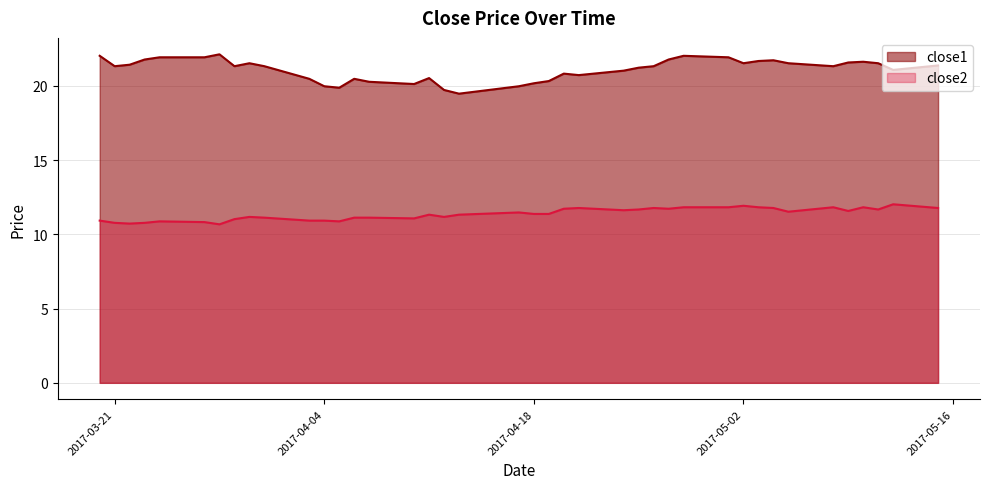

Reading left to right, transcribe all the data shown in this chart.

close1: 22.0	21.3	21.4	21.8	21.9	21.9	22.1	21.3	21.5	21.3	20.5	20.0	19.9	20.5	20.3	20.1	20.5	19.7	19.5	20.0	20.2	20.3	20.8	20.7	21.0	21.2	21.3	21.8	22.0	21.9	21.5	21.7	21.7	21.5	21.3	21.6	21.6	21.5	21.1	21.4
close2: 10.9	10.8	10.7	10.8	10.9	10.8	10.7	11.0	11.2	11.1	10.9	10.9	10.9	11.1	11.1	11.1	11.3	11.2	11.3	11.5	11.4	11.4	11.7	11.8	11.6	11.7	11.8	11.7	11.8	11.8	11.9	11.8	11.8	11.5	11.8	11.6	11.8	11.7	12.0	11.8